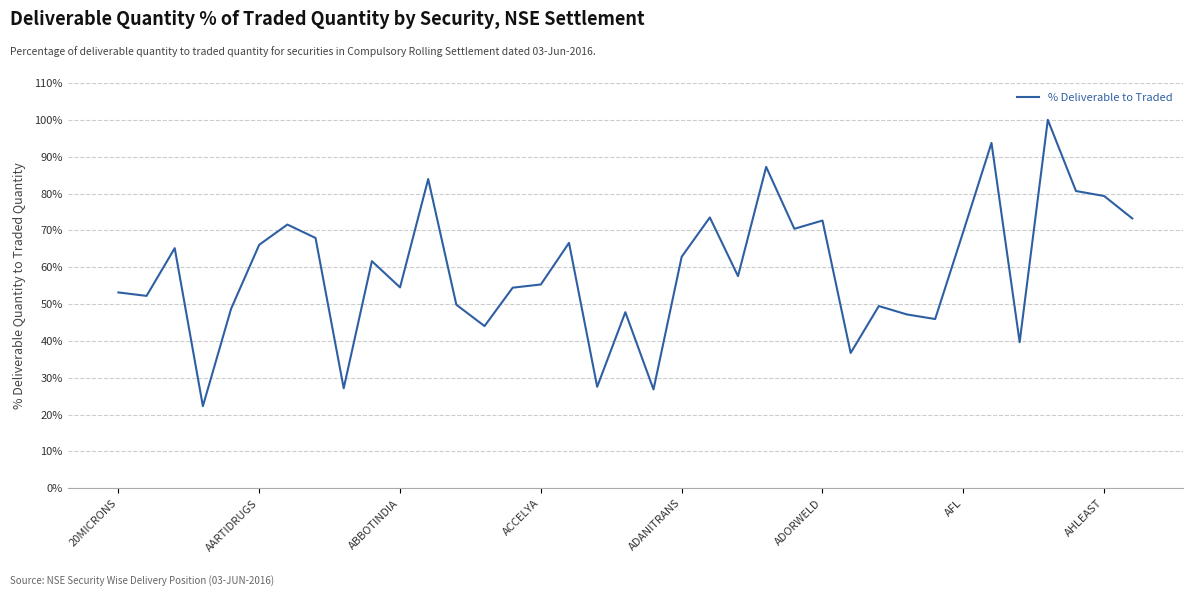

What is the difference between the maximum and minimum values?

77.7